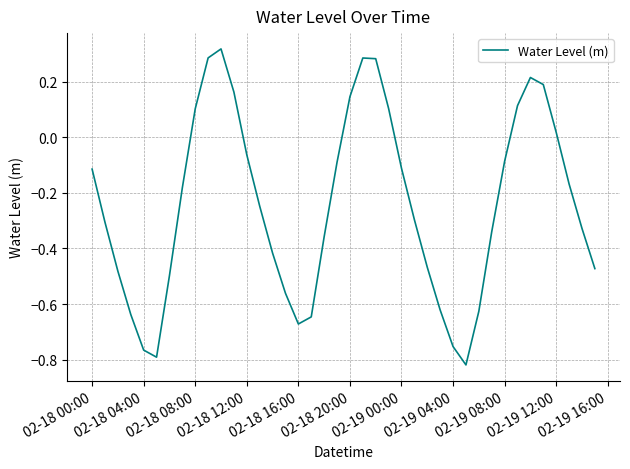

How many categories are shown in the chart?

40